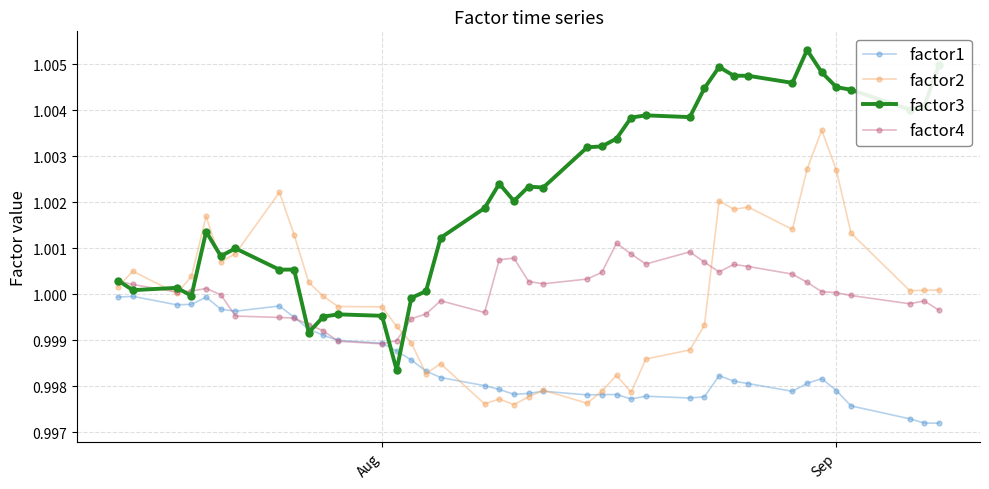

True or false: factor3 has more than 0 points higher than both neighbors.

True